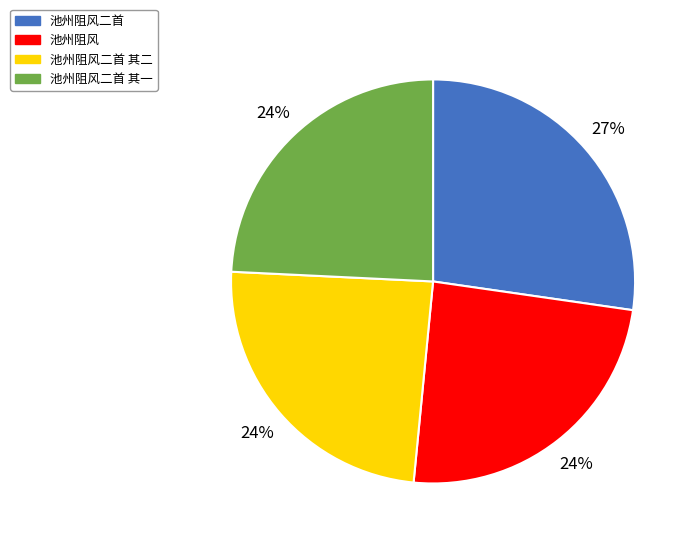

Which slice is the largest?

池州阻风二首